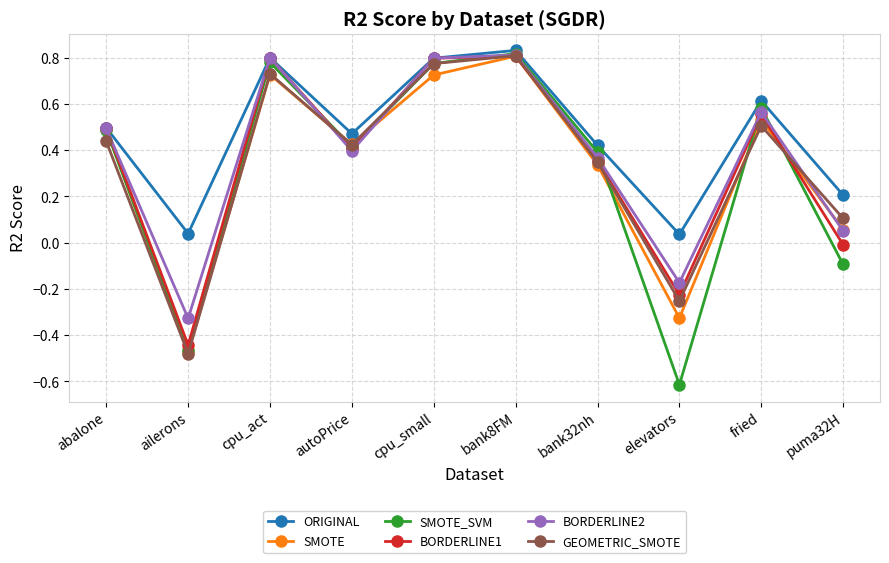

Which series changed the most between cpu_small and fried?

GEOMETRIC_SMOTE